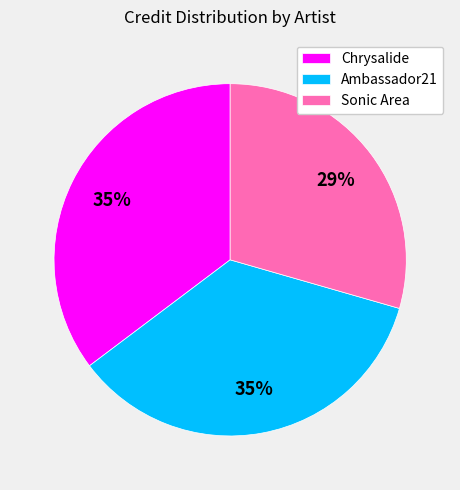

Does Ambassador21 represent more than half of the total?

No